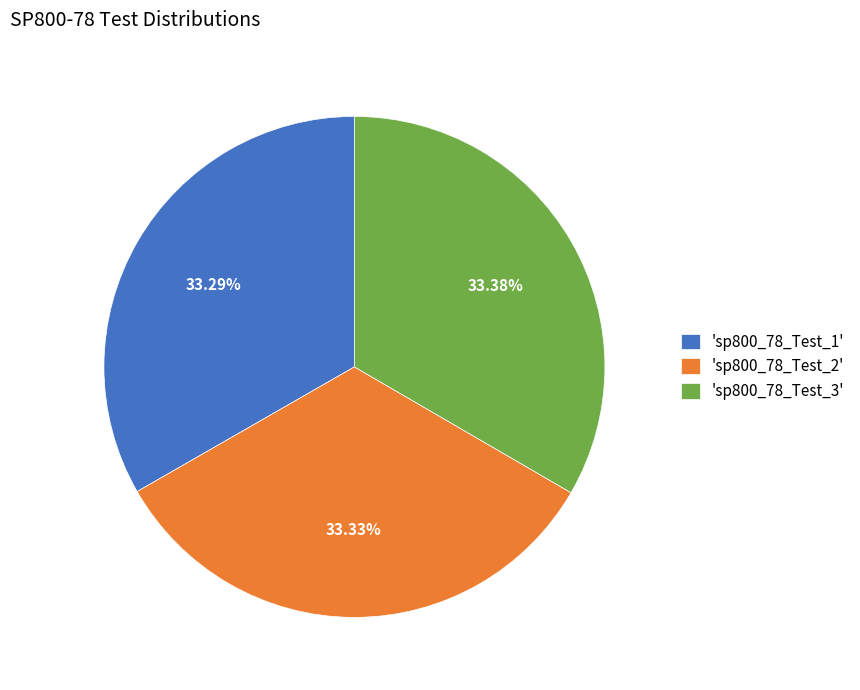

Do 'sp800_78_Test_3' and 'sp800_78_Test_1' together represent more than half of the pie?

Yes